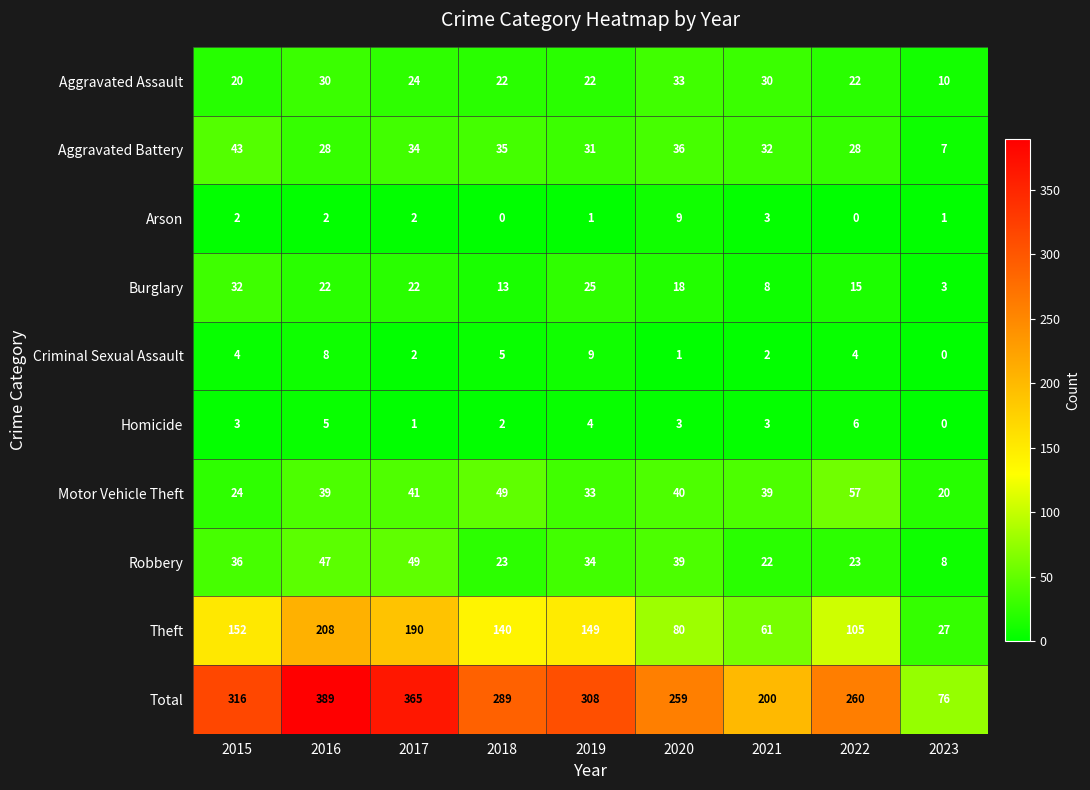

What is the difference between the second highest and minimum values in the Total series?

289